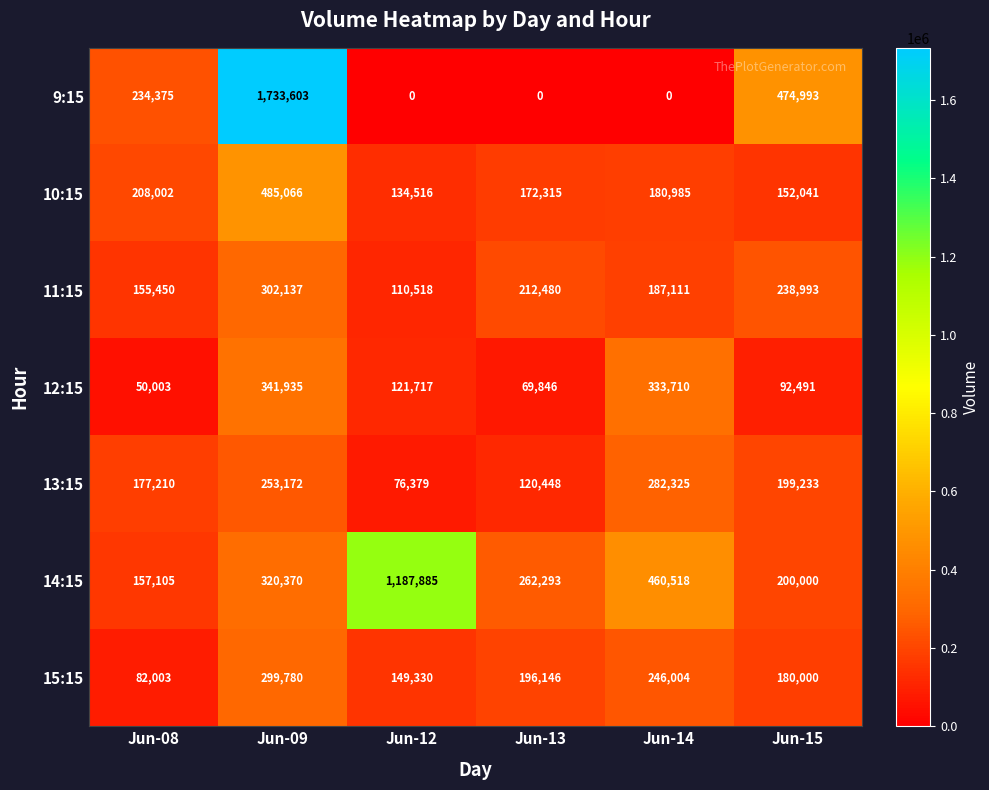

True or false: 15:15 has a value of 299780 at Jun-09.

True